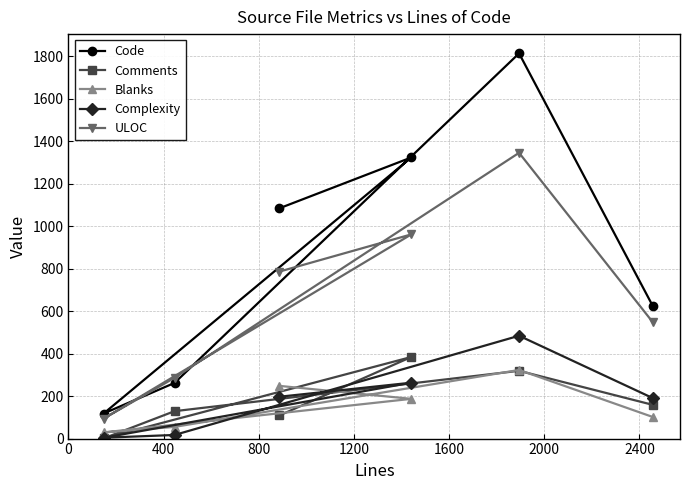

Which series has the largest range (max minus min)?

Code